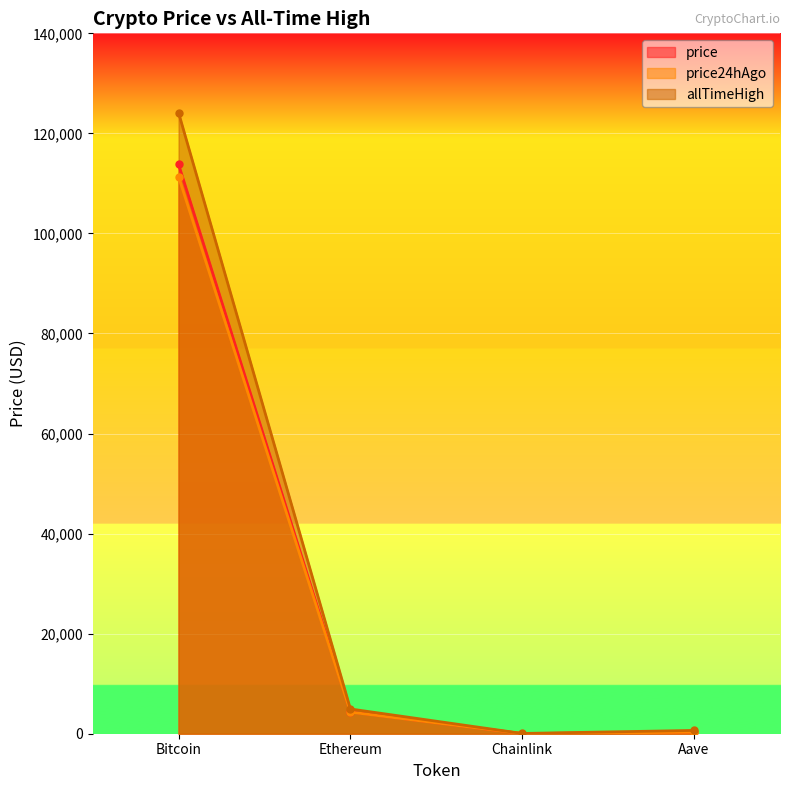

Rank the series by their maximum value, from lowest to highest.

price24hAgo, price, allTimeHigh